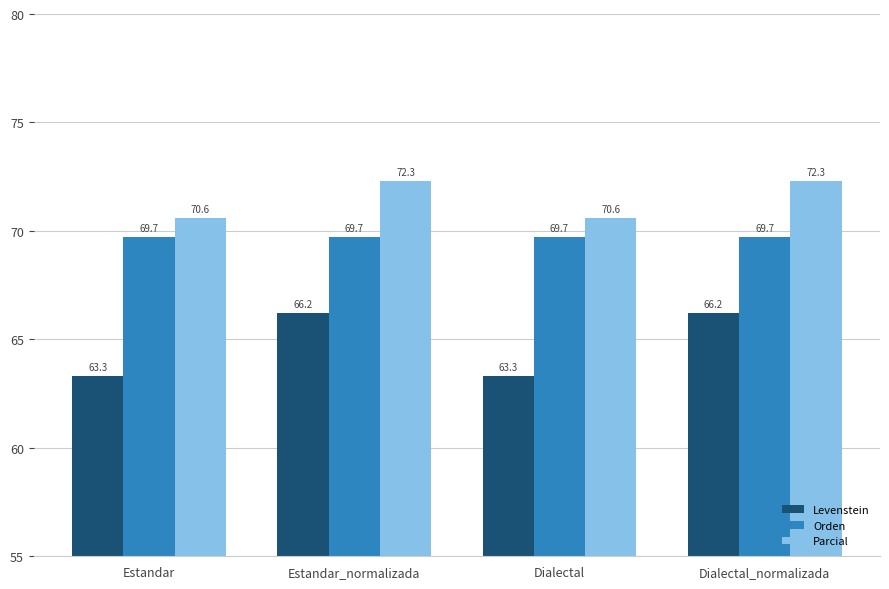

What position from the right is Dialectal_normalizada?

1